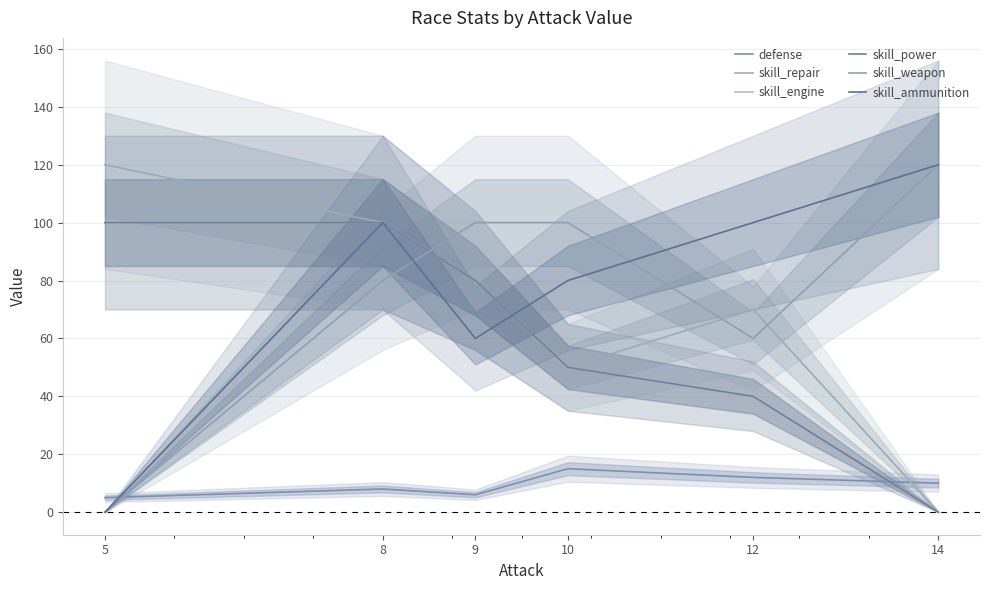

At which label does skill_ammunition reach its peak?

14